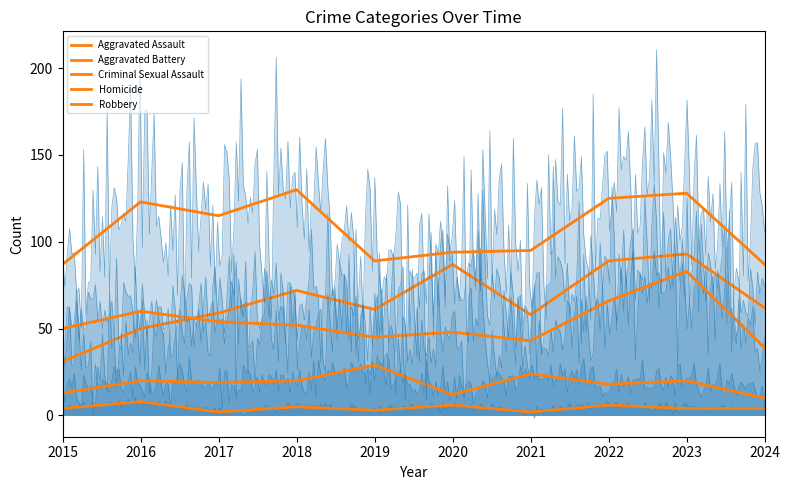

What is the lowest value of the Robbery series?

87